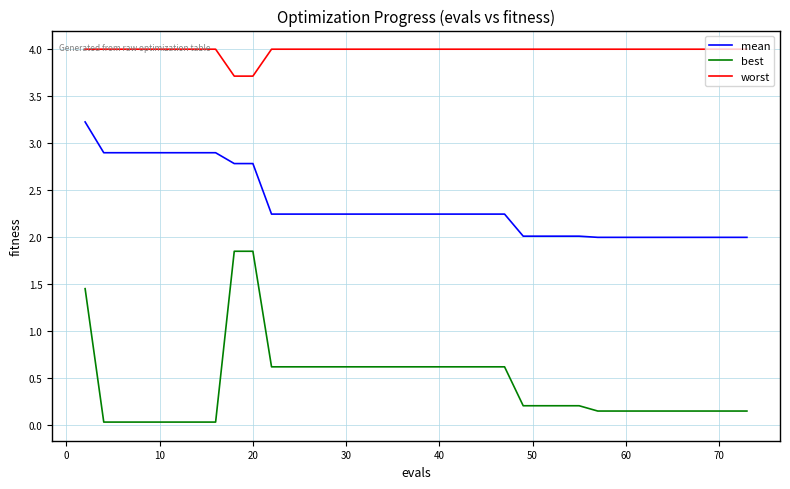

At how many categories does at least one series exceed 1?

40